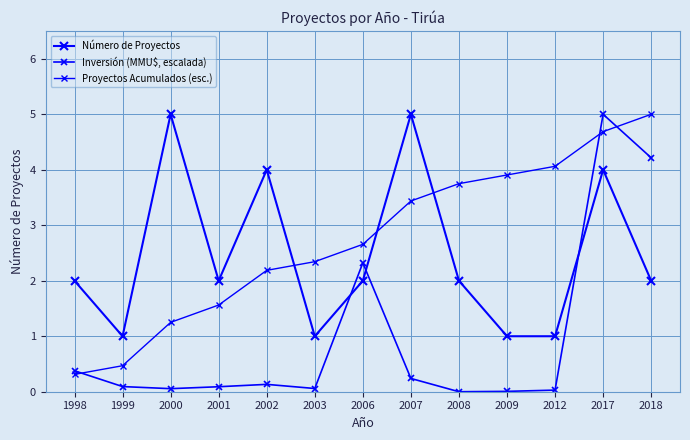

Count the number of data series in this chart.

3